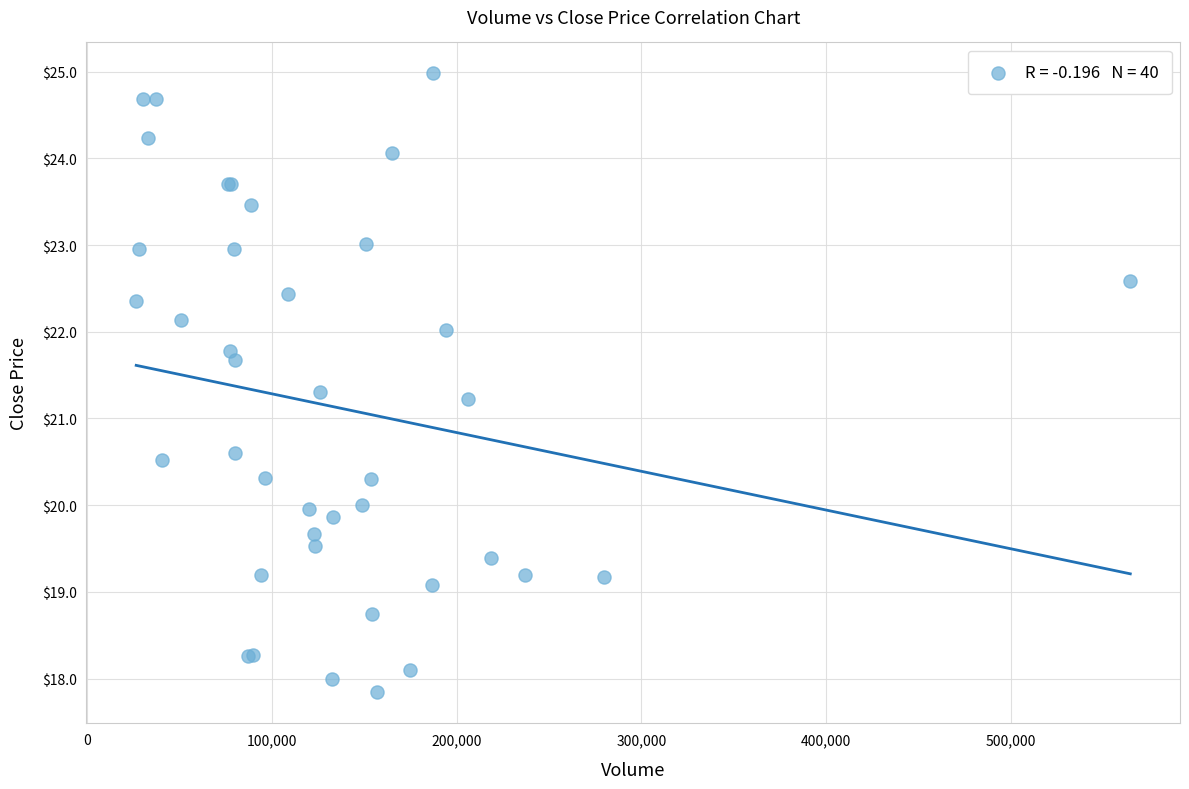

What Y value in the scatter plot is closest to 21?

21.2